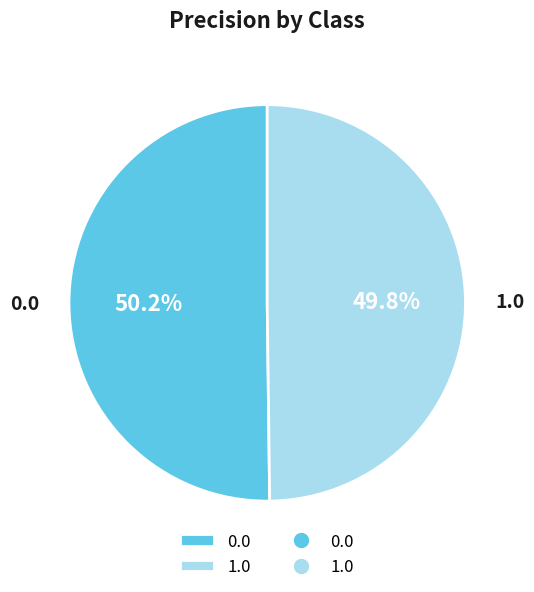

How many slices are in this pie chart?

2